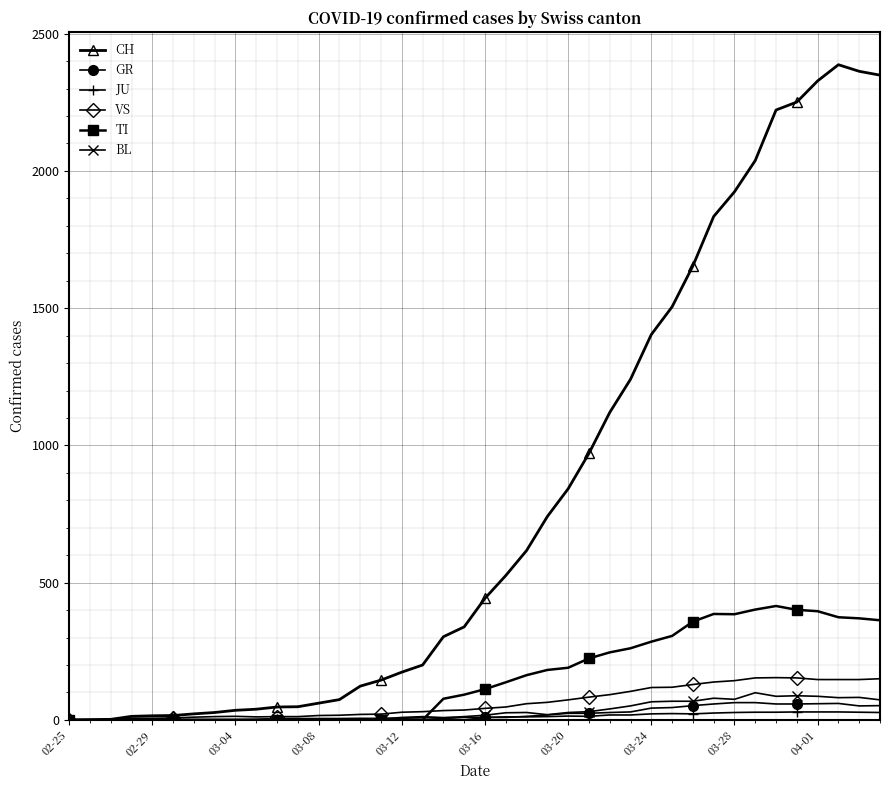

Which series has the widest spread of values?

CH